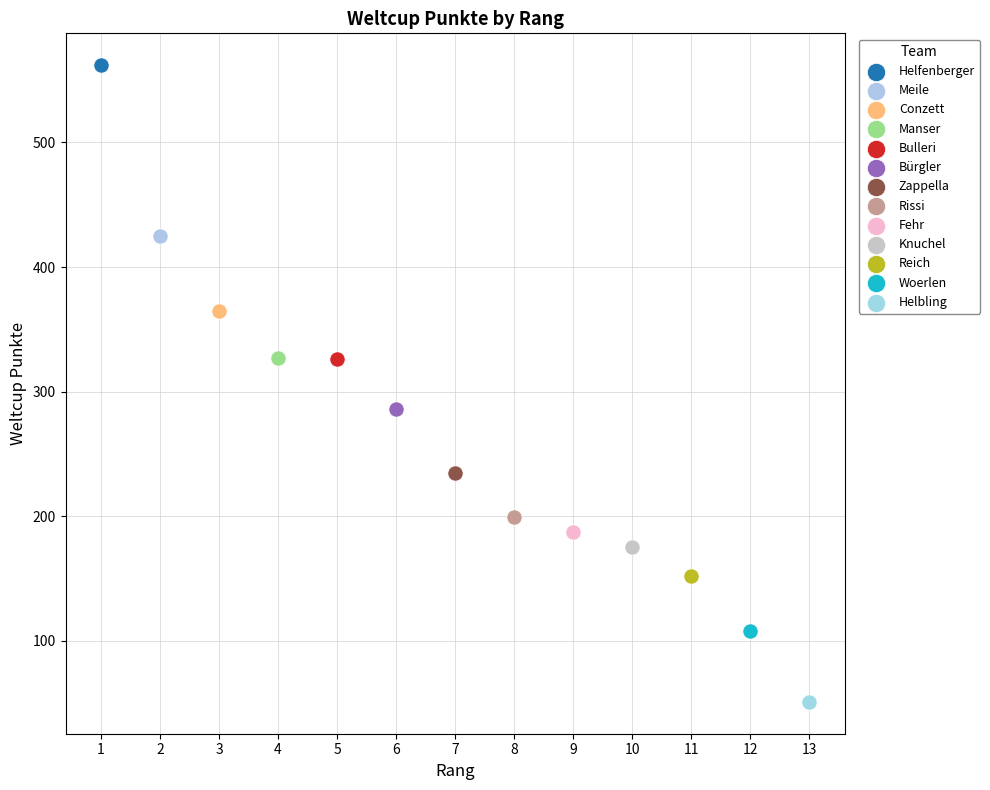

What are all the series names shown in the legend?

Helfenberger, Meile, Conzett, Manser, Bulleri, Bürgler, Zappella, Rissi, Fehr, Knuchel, Reich, Woerlen, Helbling